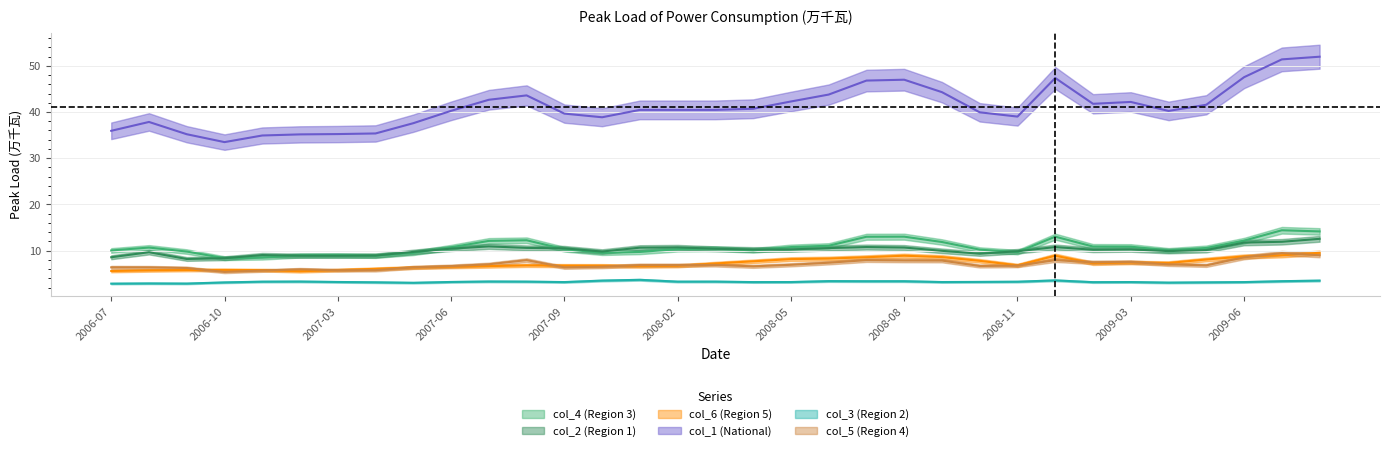

What are all the series names shown in the legend?

col_4 (Region 3), col_2 (Region 1), col_6 (Region 5), col_1 (National), col_3 (Region 2), col_5 (Region 4)